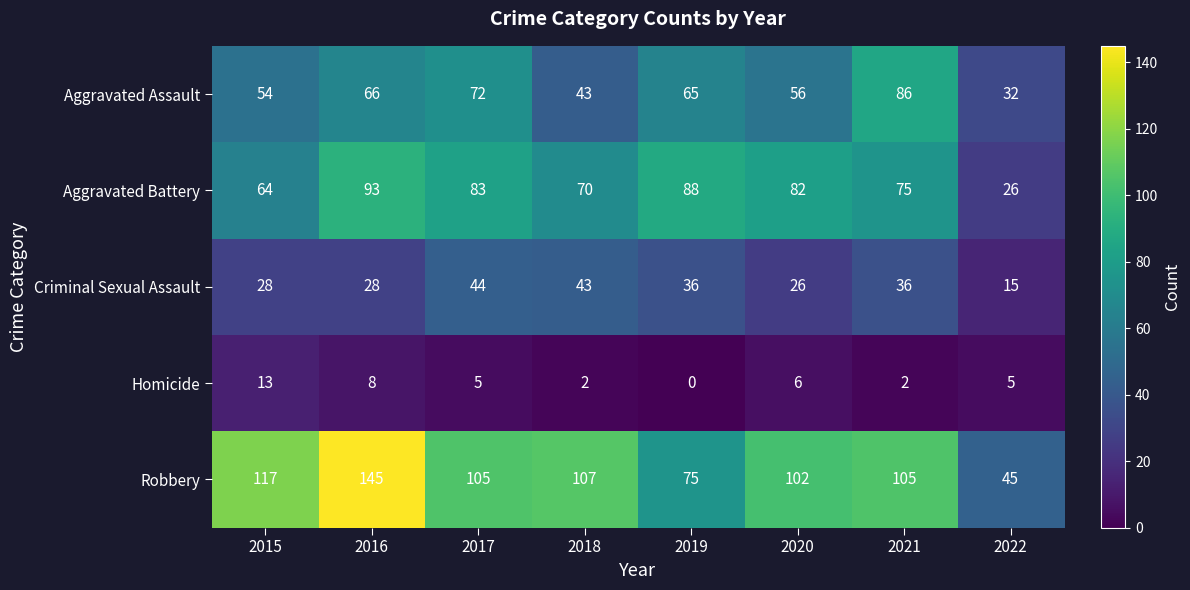

What is the lowest value of the Criminal Sexual Assault series?

15